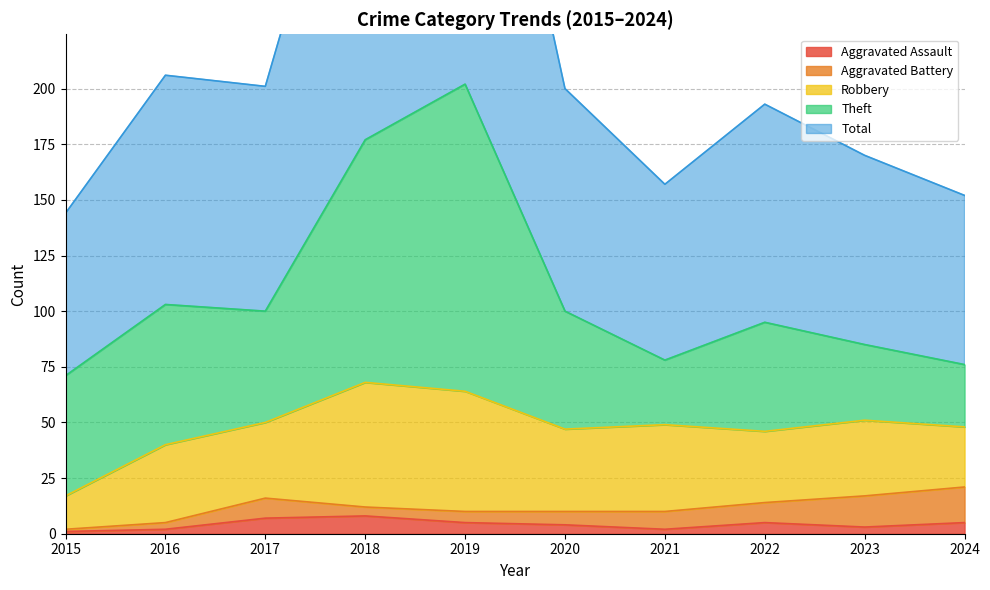

At which category does Robbery reach its first local valley?

2017